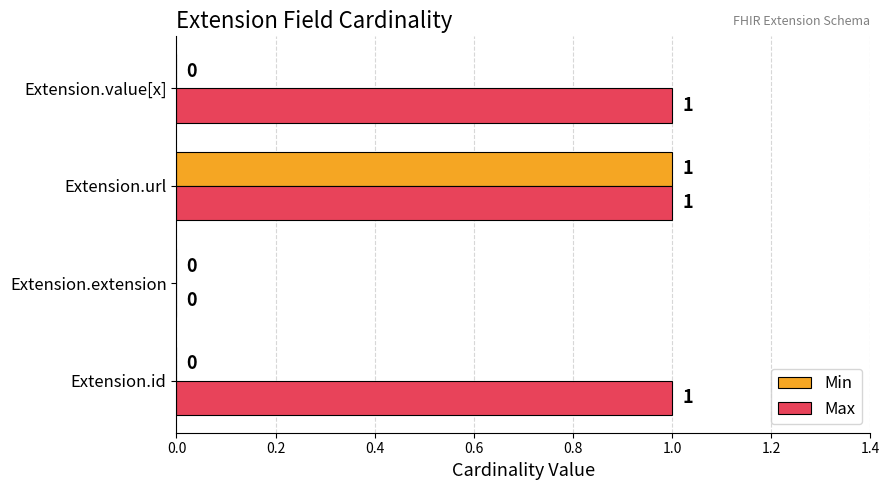

How many Max values are between 1 and 2?

3